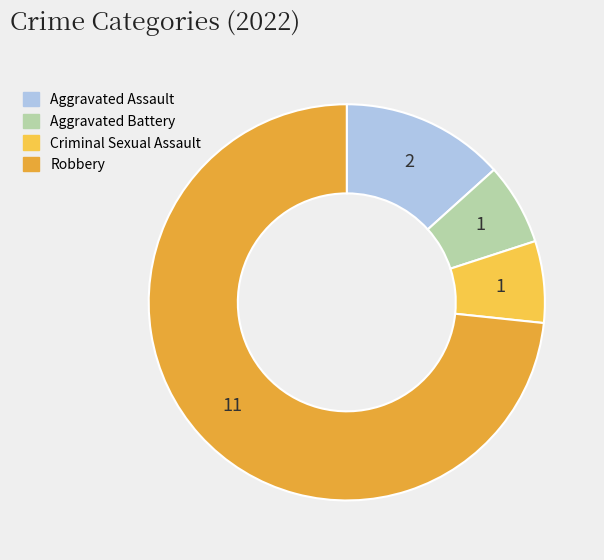

Is there any slice that represents more than half of the pie?

Yes